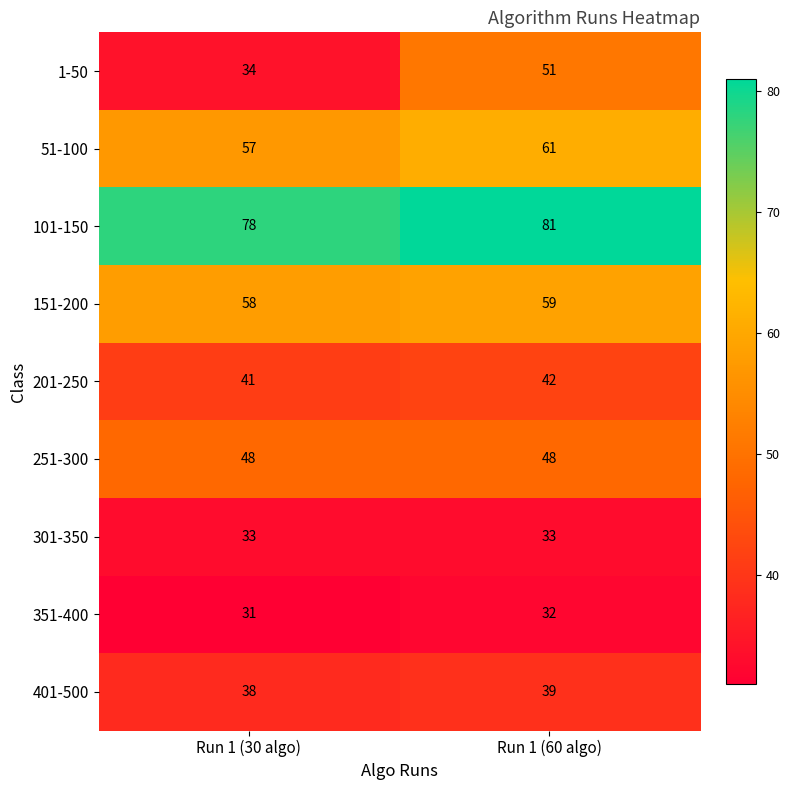

Is the value of 251-300 at Run 1 (30 algo) greater than the value of 401-500 at Run 1 (30 algo)?

Yes